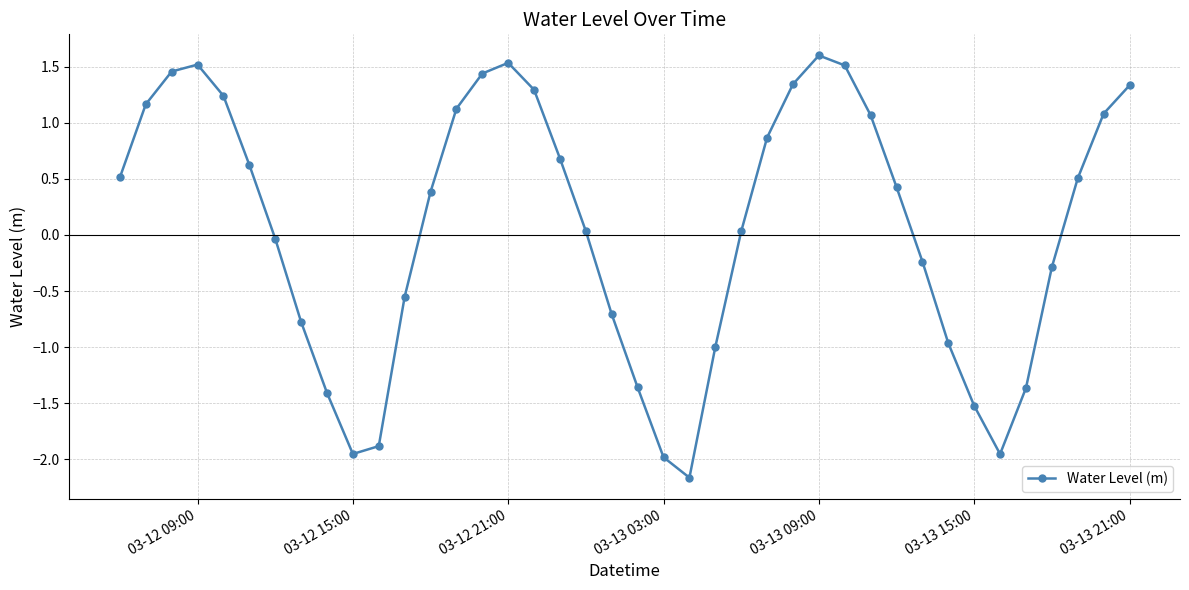

What is the maximum value shown in the chart?

1.6